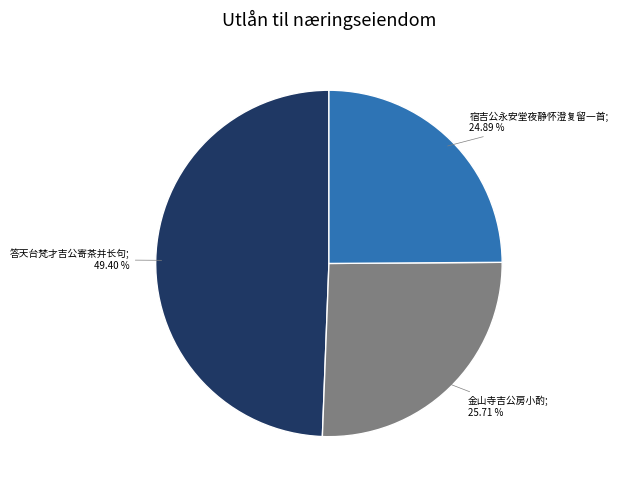

Is there a majority slice in this chart?

No